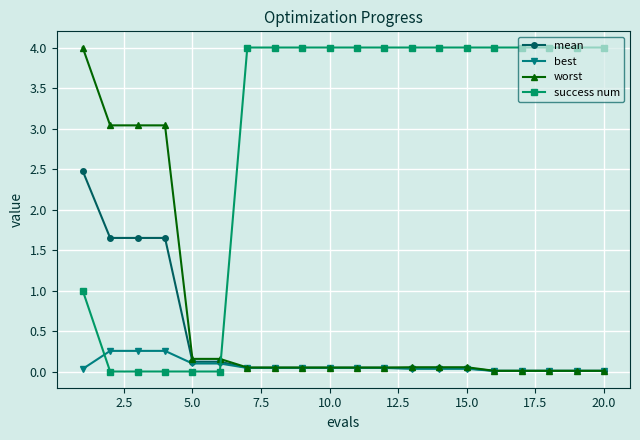

What are all the series names shown in the legend?

mean, best, worst, success num